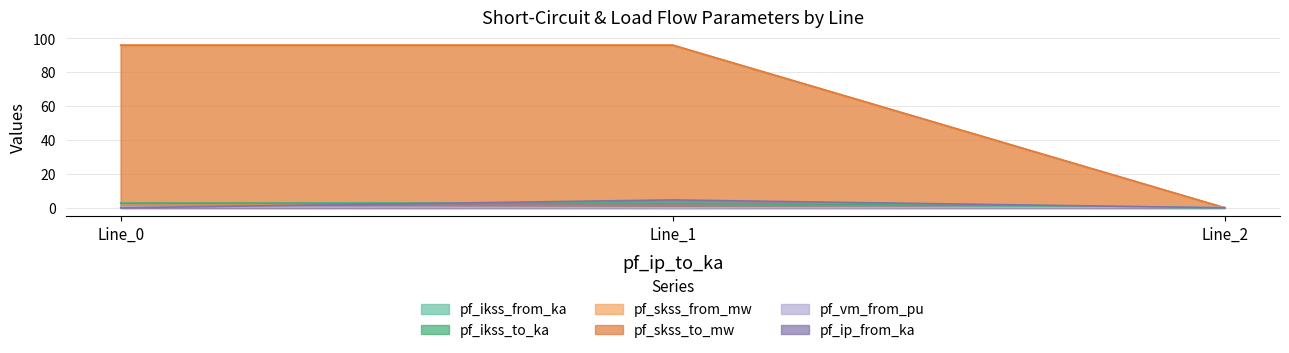

At Line_1, list the series in order from smallest to largest.

pf_vm_from_pu, pf_ikss_from_ka, pf_ikss_to_ka, pf_ip_from_ka, pf_skss_from_mw, pf_skss_to_mw